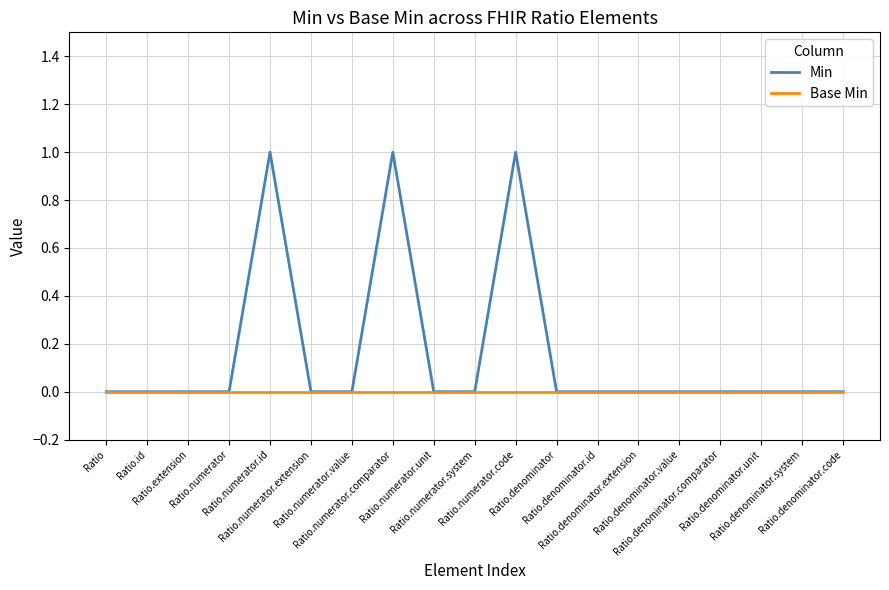

Which series has the largest range (max minus min)?

Min